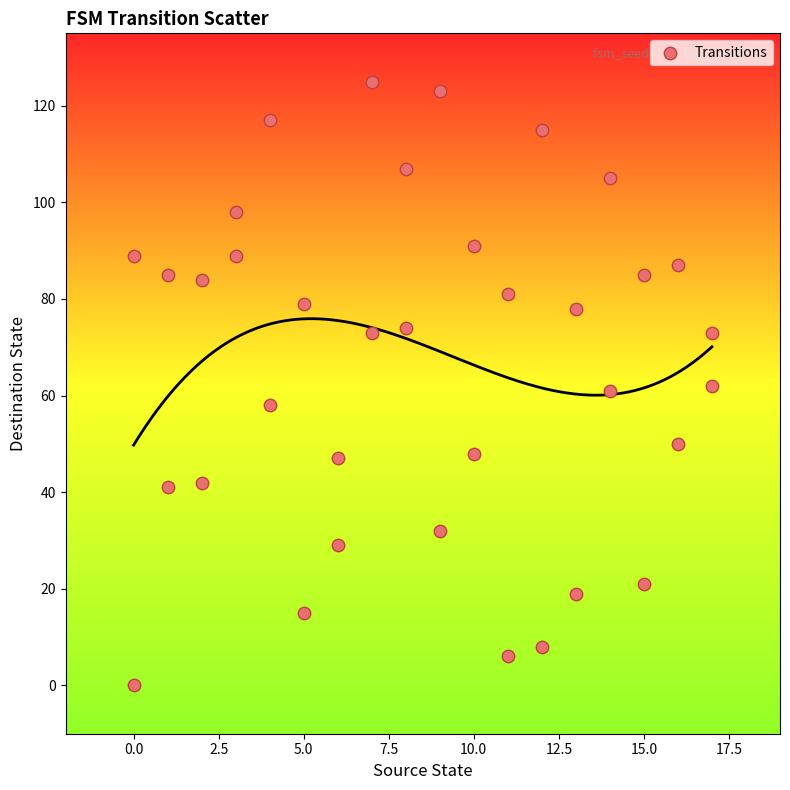

What is the range of Y values (max minus min)?

125